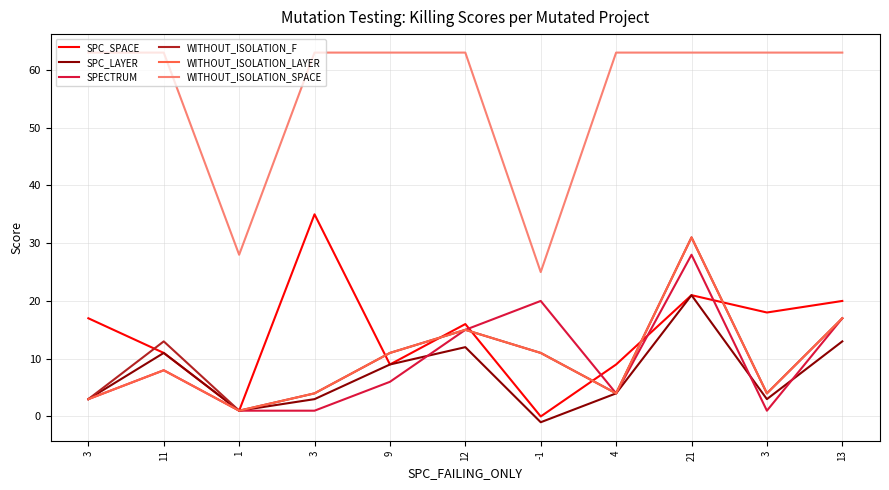

True or false: SPC_LAYER and WITHOUT_ISOLATION_LAYER cross at least once.

False